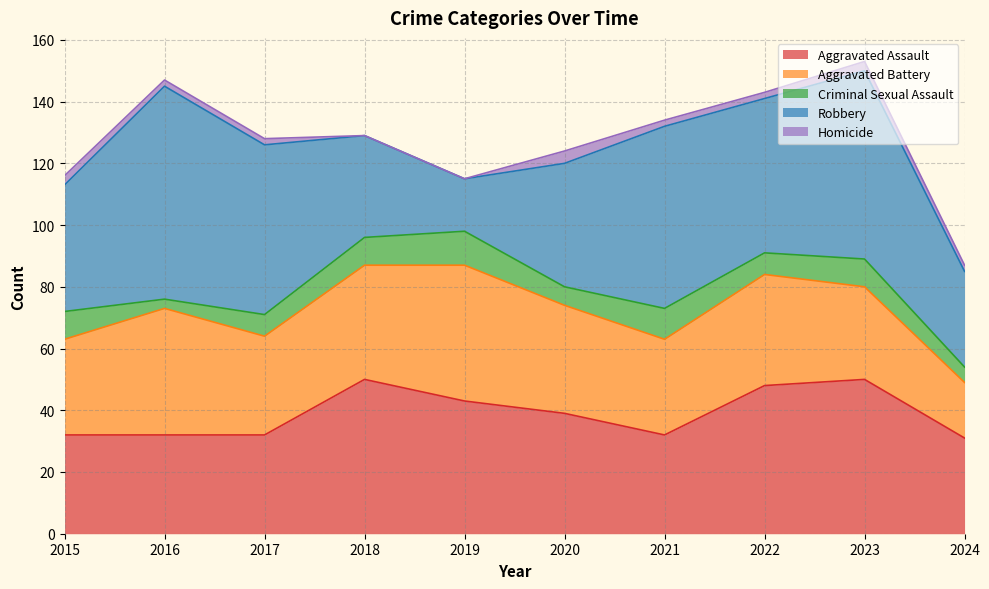

Which label corresponds to the largest value in the chart?

2016